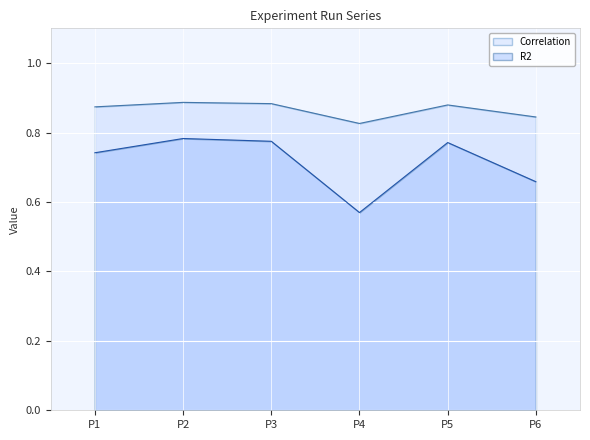

How many lines are shown in the chart?

2